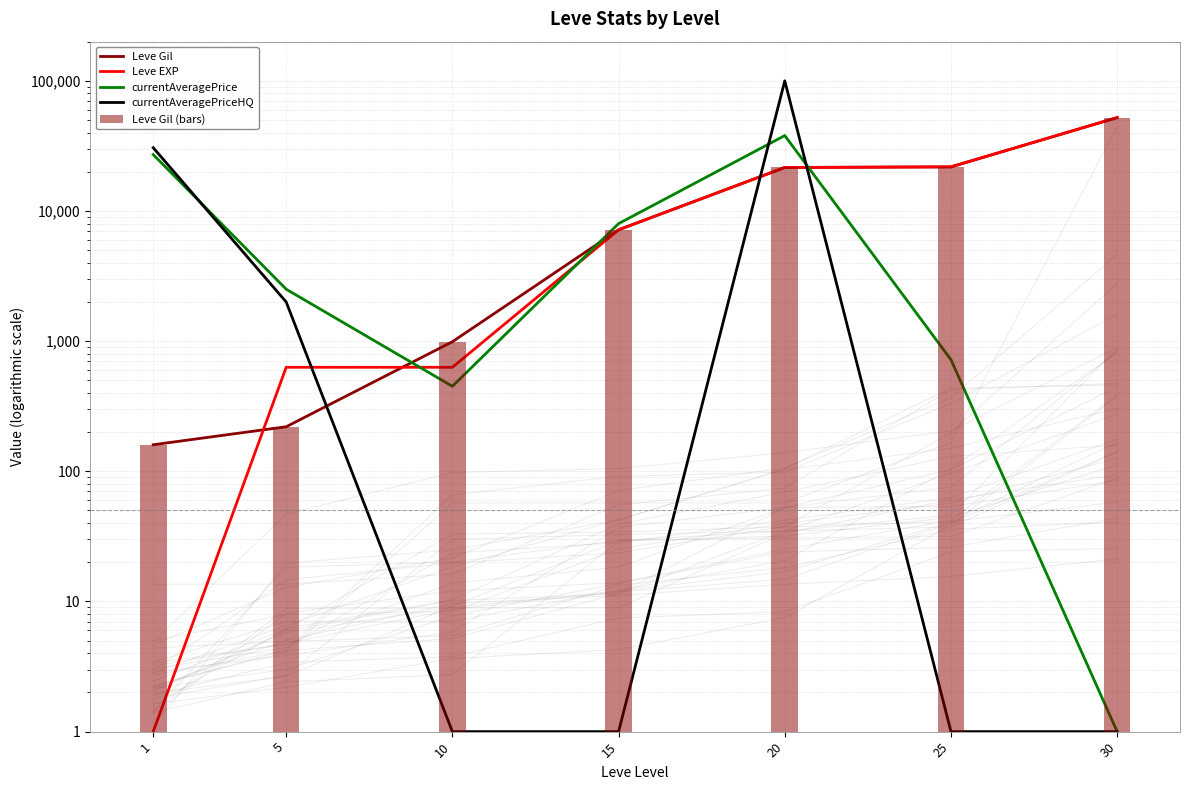

Count the number of data series in this chart.

5